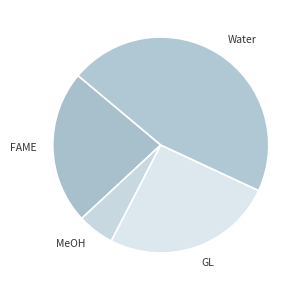

Is there any slice that represents more than half of the pie?

No